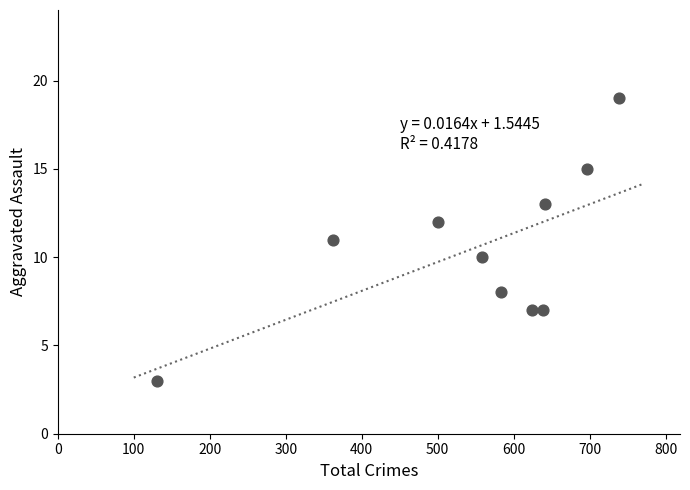

What is the average X value?

547